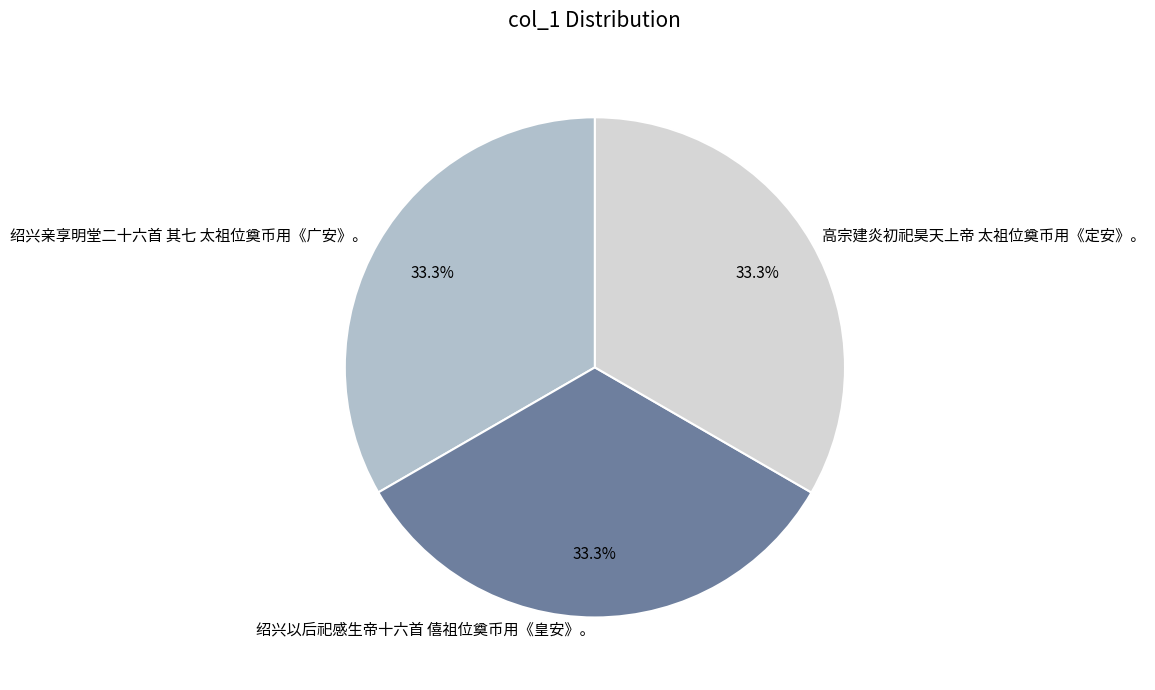

How much of the chart is everything except 绍兴以后祀感生帝十六首 僖祖位奠币用《皇安》。?

66.7%